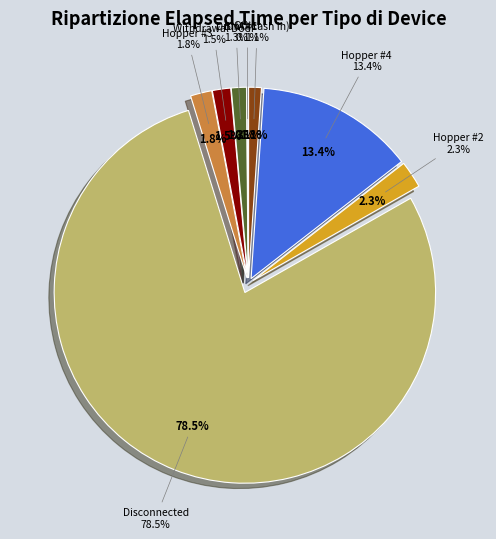

Does Drum #1 represent more than half of the total?

No